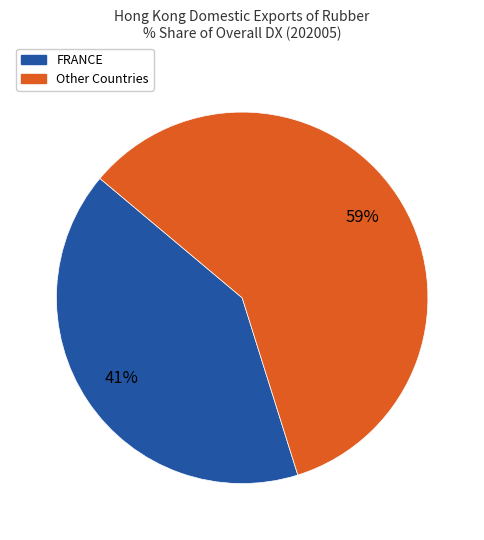

True or false: Other Countries accounts for 73% of the total.

False